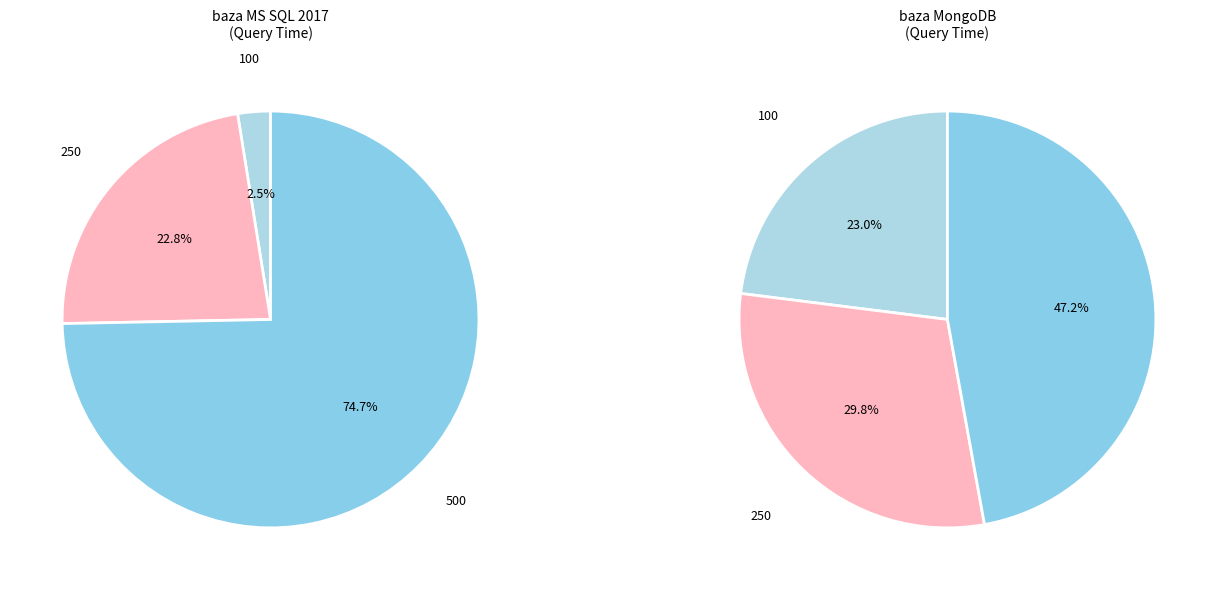

Is there any slice that represents more than half of the pie?

No